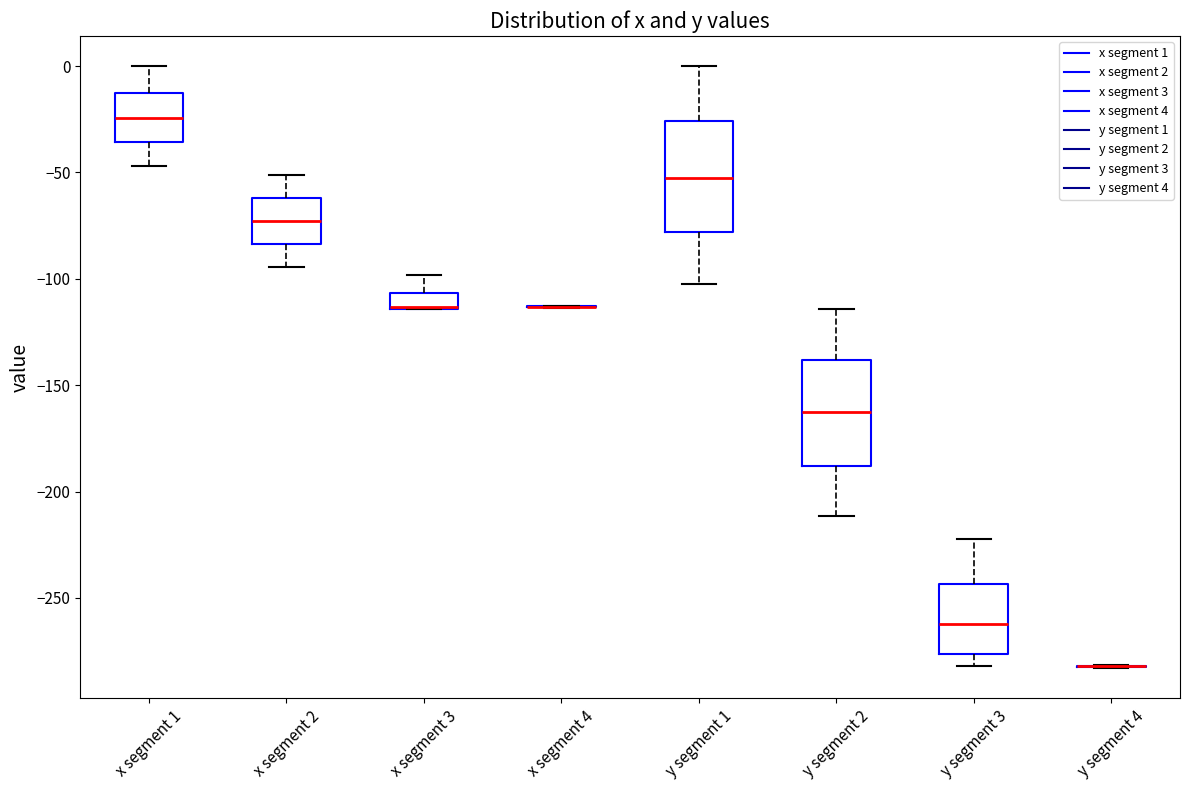

Reading left to right, read every box against the y-axis: the position of its median line, the range the box covers, and the ends of its whiskers. The values are not printed on the chart, so give them approximately, as read against the axis.

x segment 1: median -25, box -35 to -10, whiskers -45 to 0
x segment 2: median -75, box -85 to -60, whiskers -95 to -50
x segment 3: median -115 (drawn on the box's lower edge), box -115 to -105, whiskers -115 to -100
x segment 4: box collapsed to a line at -115, whiskers -115 to -115
y segment 1: median -55, box -80 to -25, whiskers -100 to 0
y segment 2: median -165, box -190 to -140, whiskers -210 to -115
y segment 3: median -260, box -275 to -245, whiskers -280 to -220
y segment 4: box collapsed to a line at -280, whiskers -285 to -280